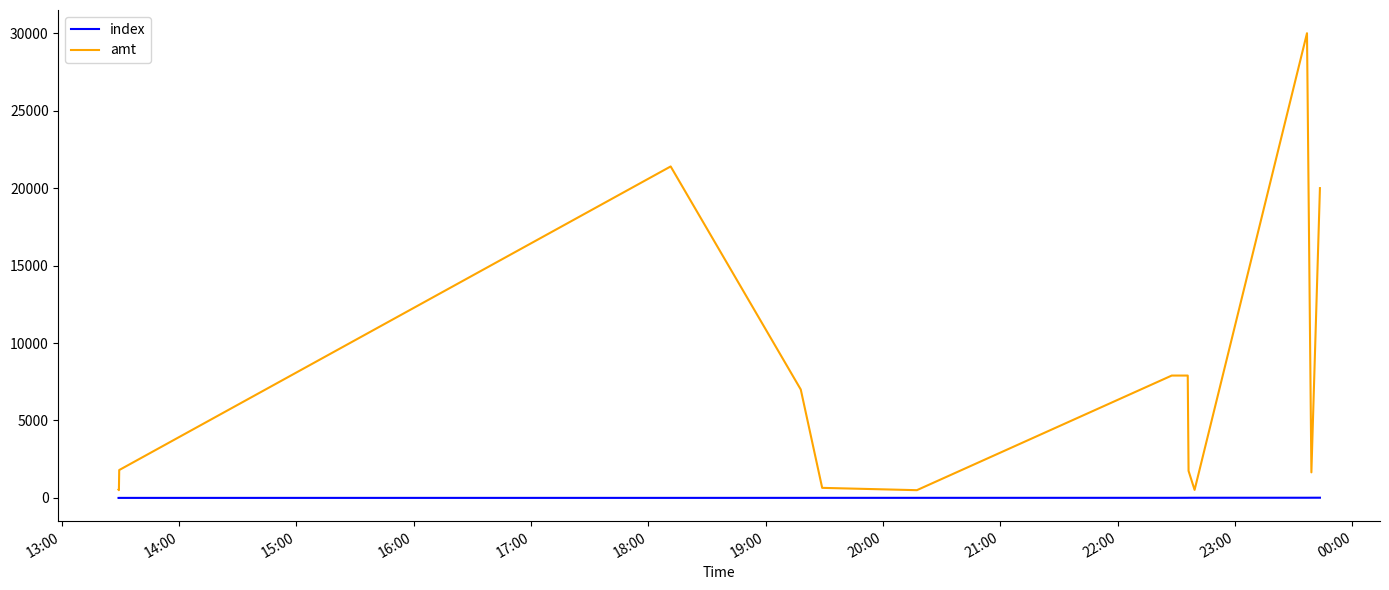

Rank the series by their maximum value, from highest to lowest.

amt, index